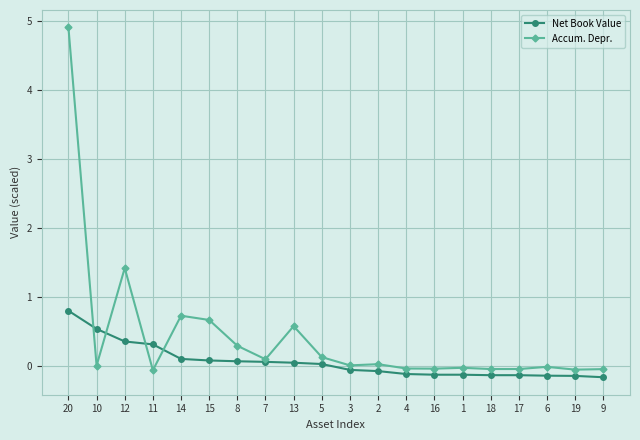

At 11, list the series in order from largest to smallest.

Net Book Value, Accum. Depr.